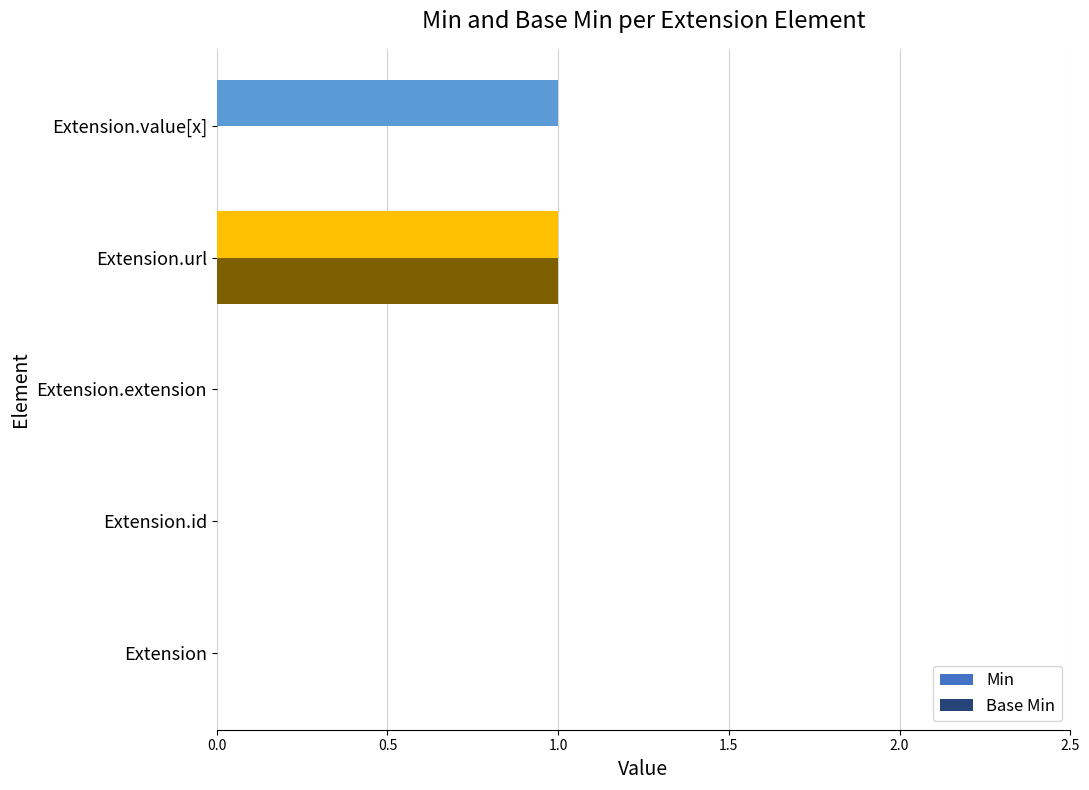

What are all the series names shown in the legend?

Min, Base Min